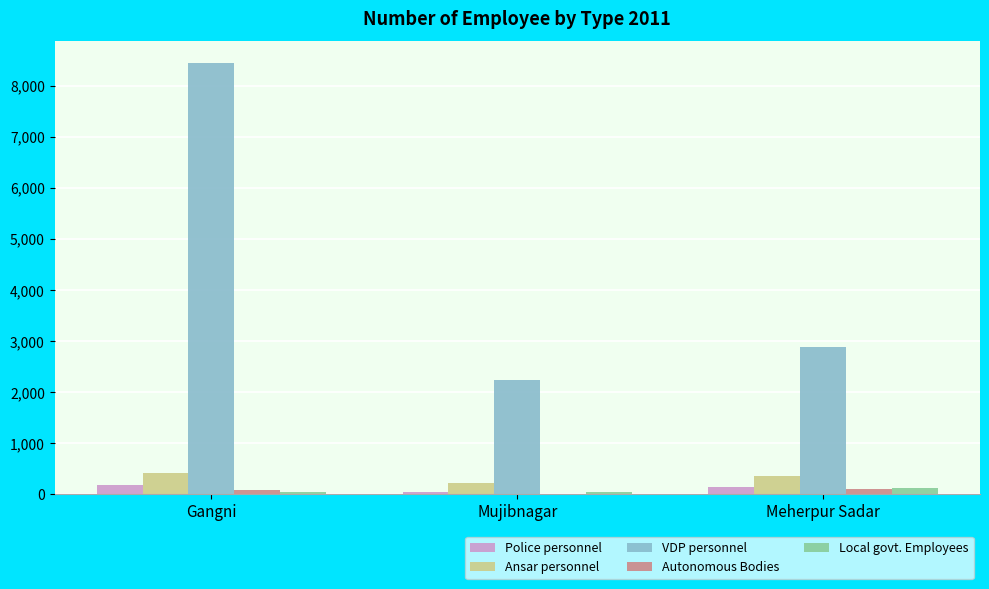

Which series has the largest total across all categories?

VDP personnel